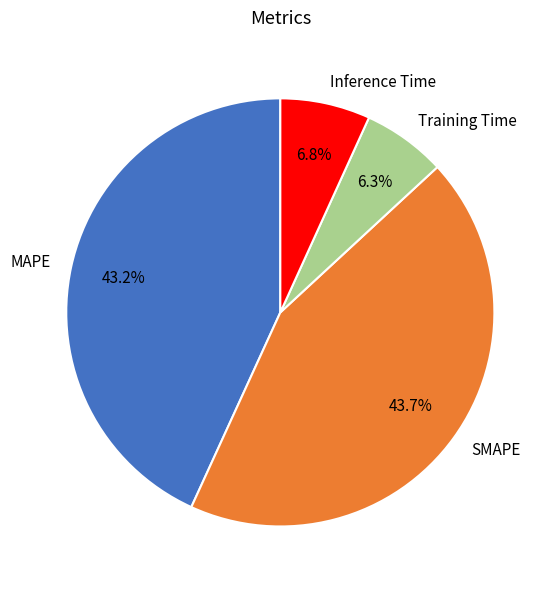

Between Inference Time and MAPE, which is larger?

MAPE